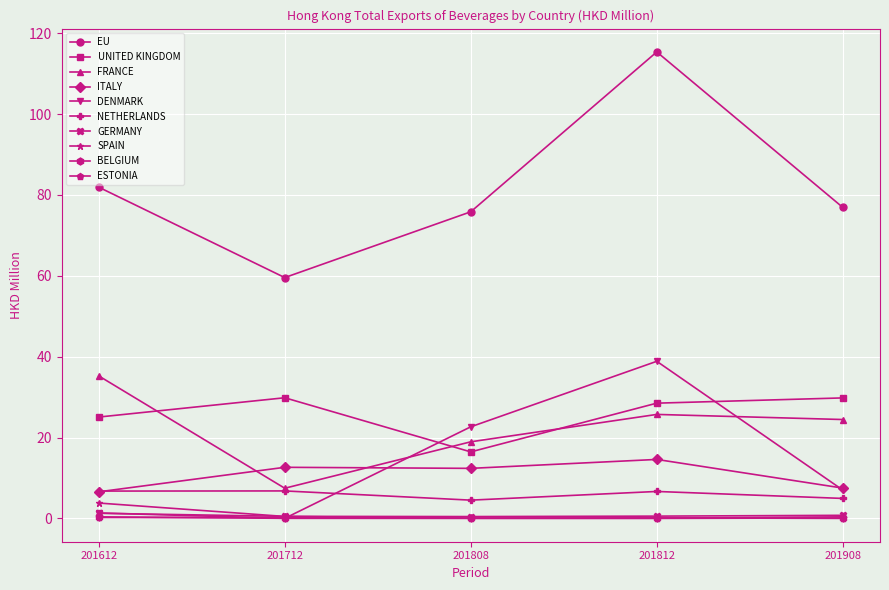

What is the value of the ITALY point at the 3rd from the left?

12.4